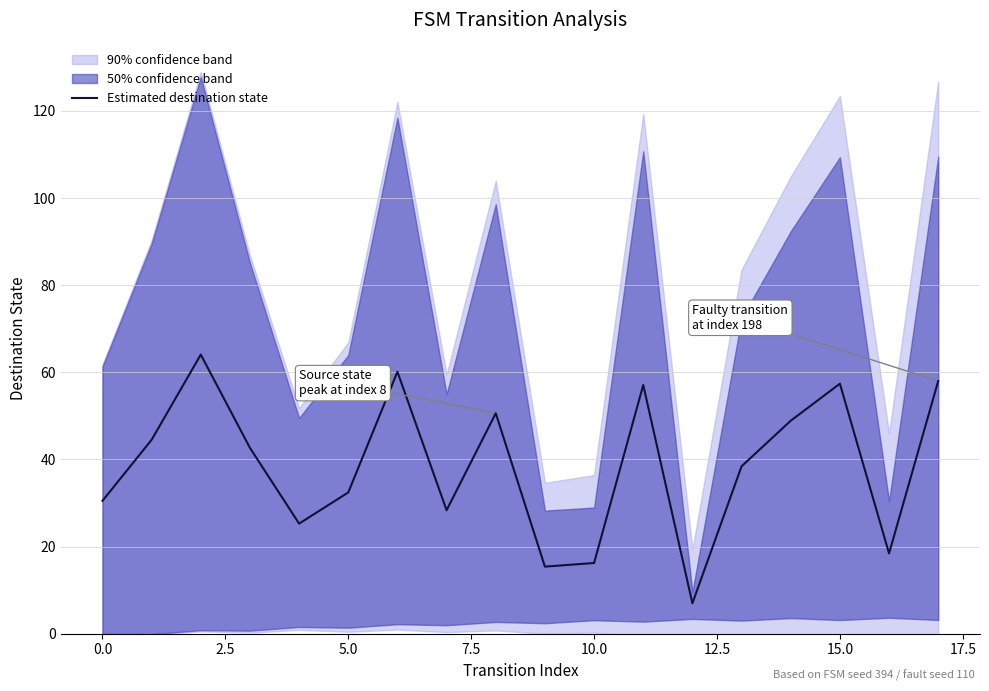

Reading left to right, list all the values displayed in this chart.

30.5	44.5	64.1	42.7	25.3	32.4	60.1	28.3	50.6	15.4	16.2	57.1	7.0	38.4	48.9	57.4	18.4	58.0